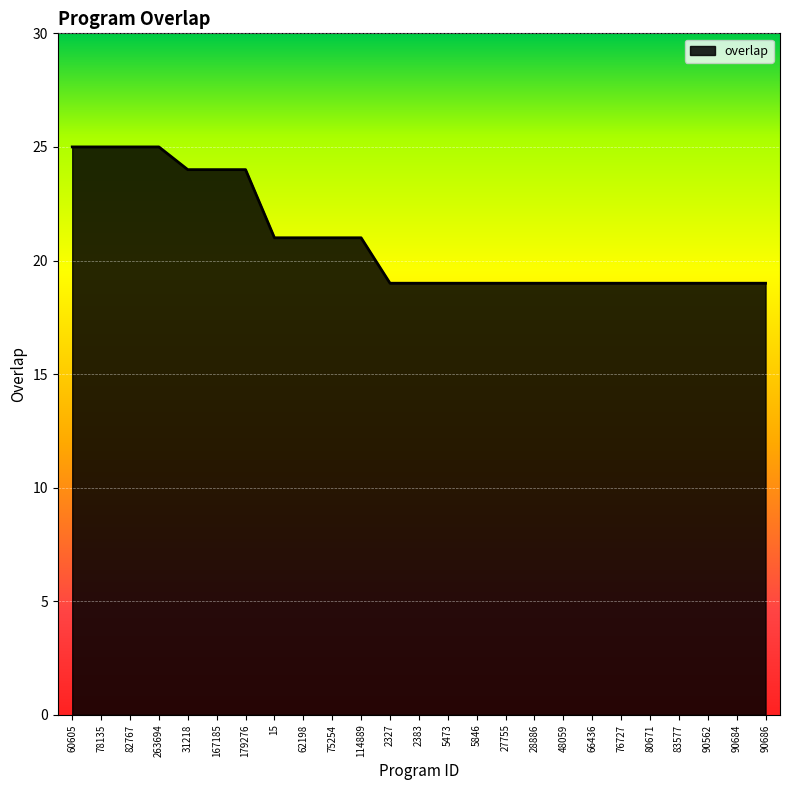

Between 5846 and 167185, which is larger?

167185